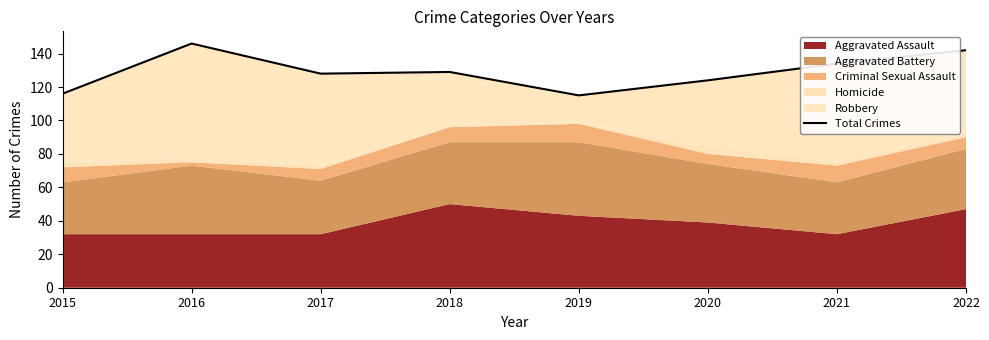

The chart shows a value of 56 at 2016. True or false?

False